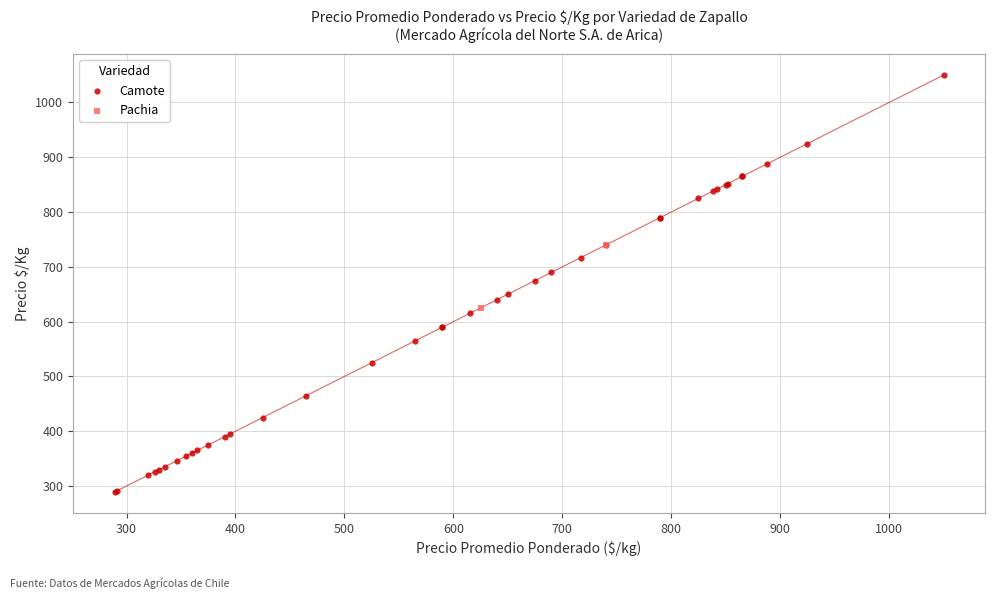

What are all the series names shown in the legend?

Camote, Pachia